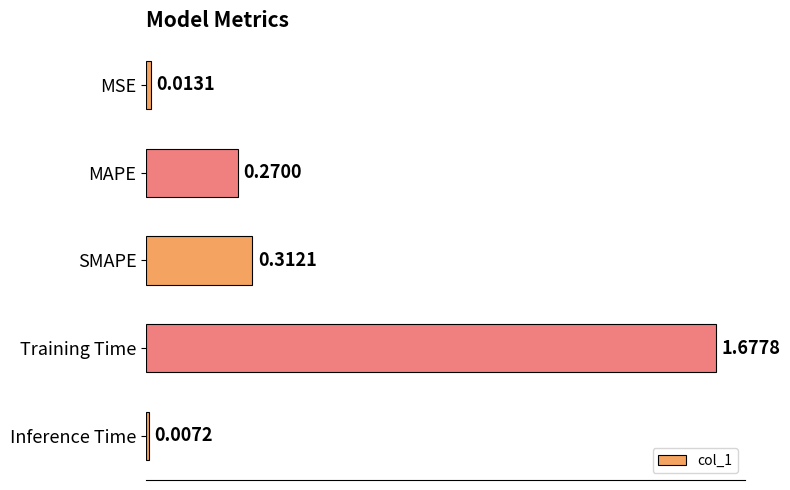

What is the label of the 2nd bar from the top?

MAPE